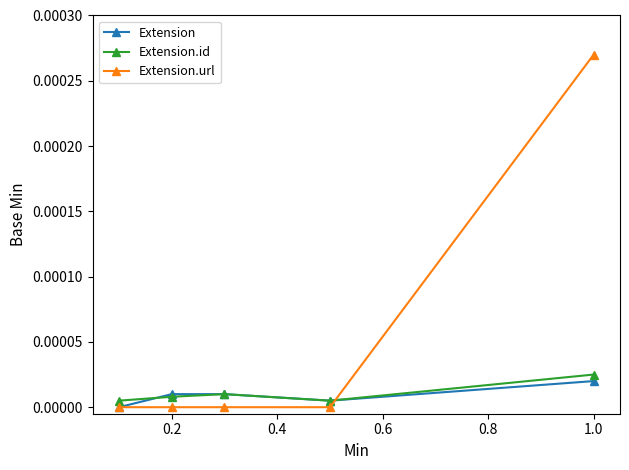

How many intersections are there between Extension.url and Extension.id?

1